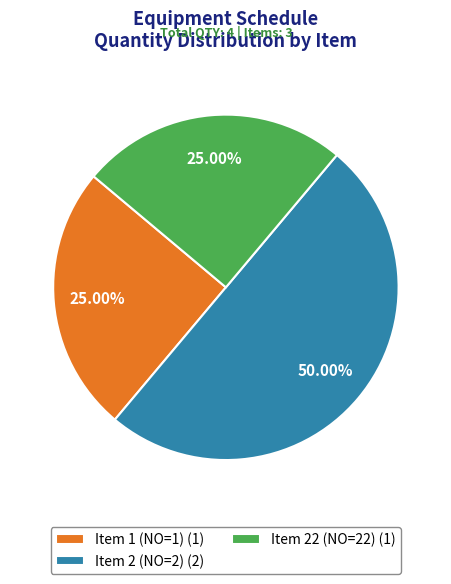

Count the number of slices in the pie.

3